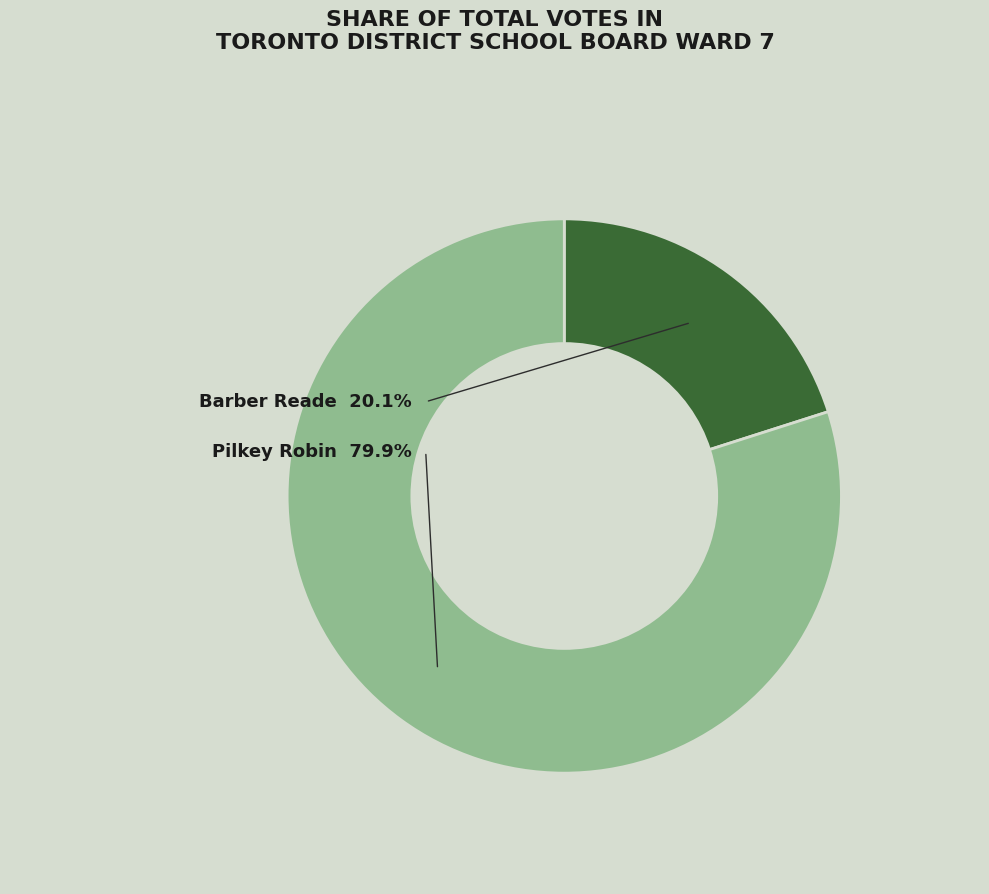

Does Barber Reade represent more than half of the total?

No